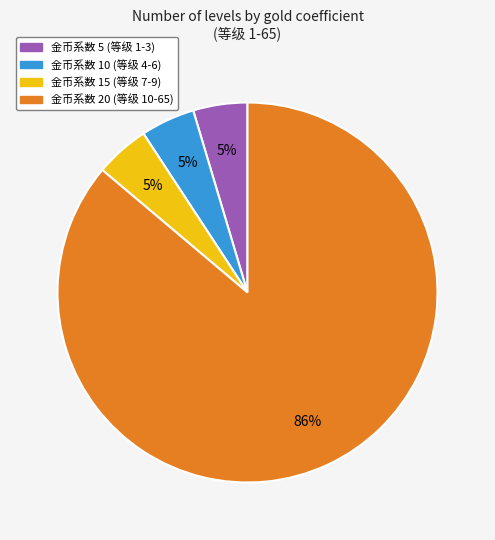

Is there any slice that represents more than half of the pie?

Yes